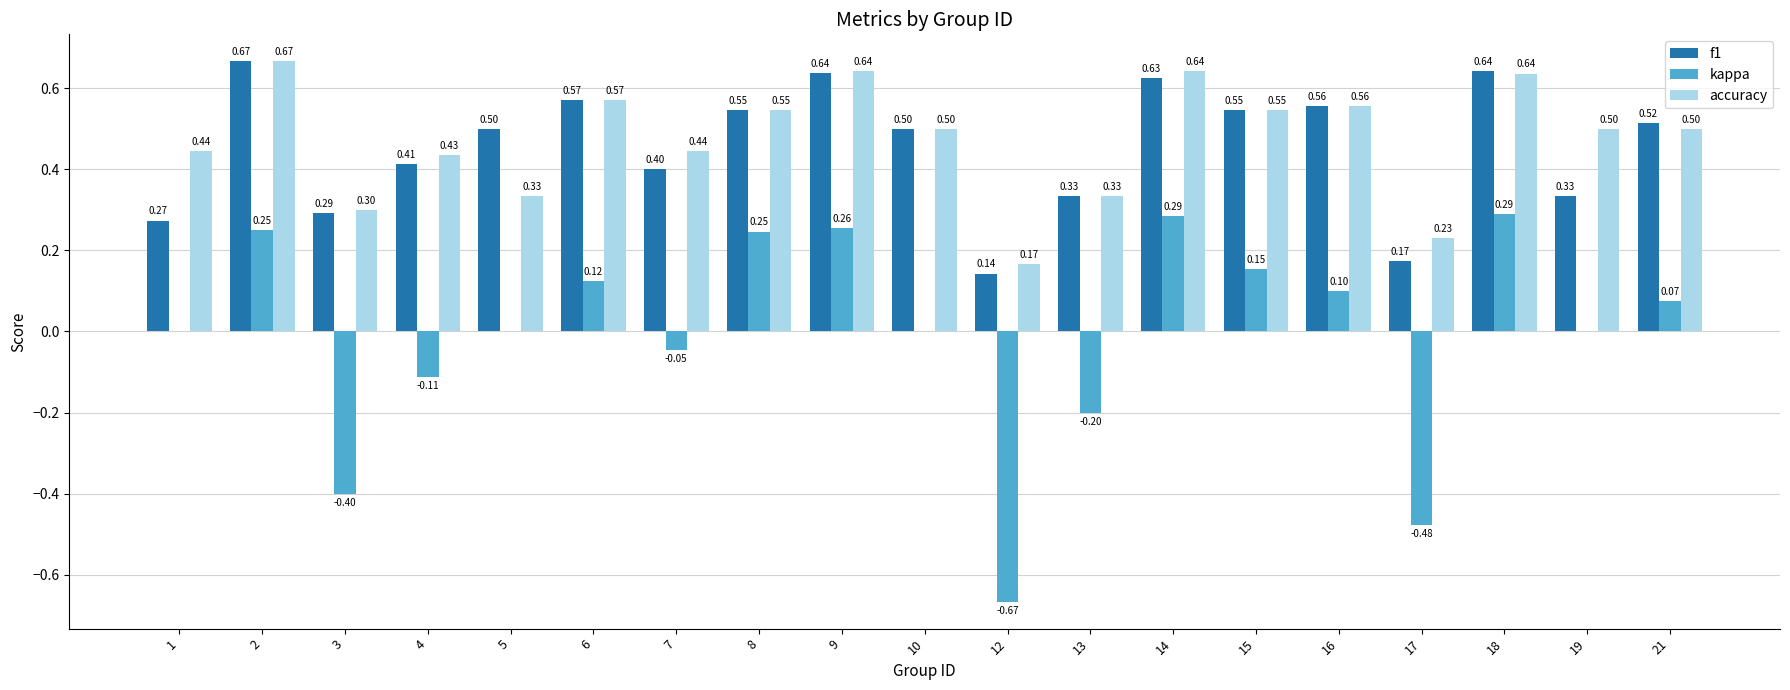

How many distinct data groups are displayed?

3